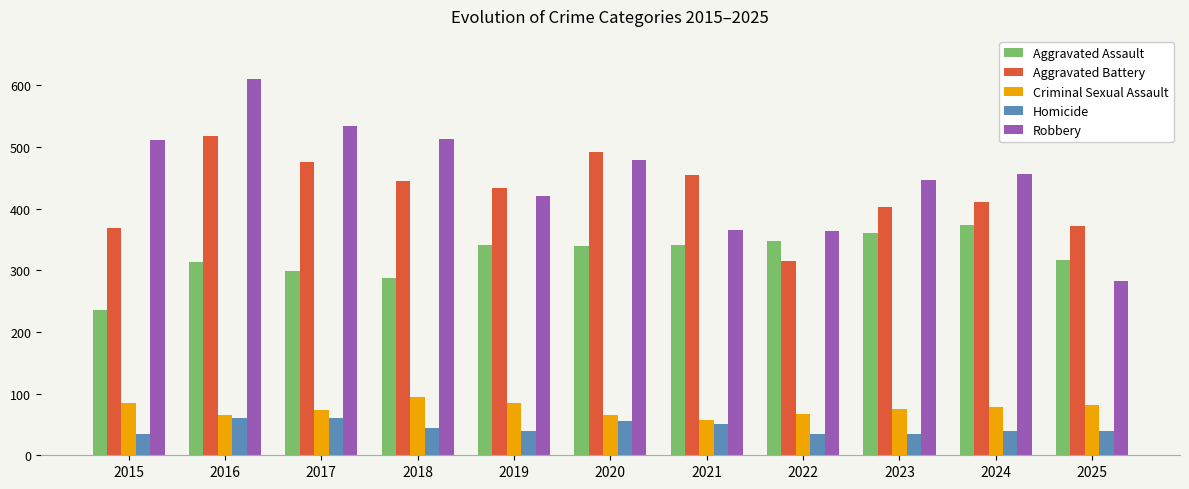

Which label corresponds to the largest value in the chart?

2016